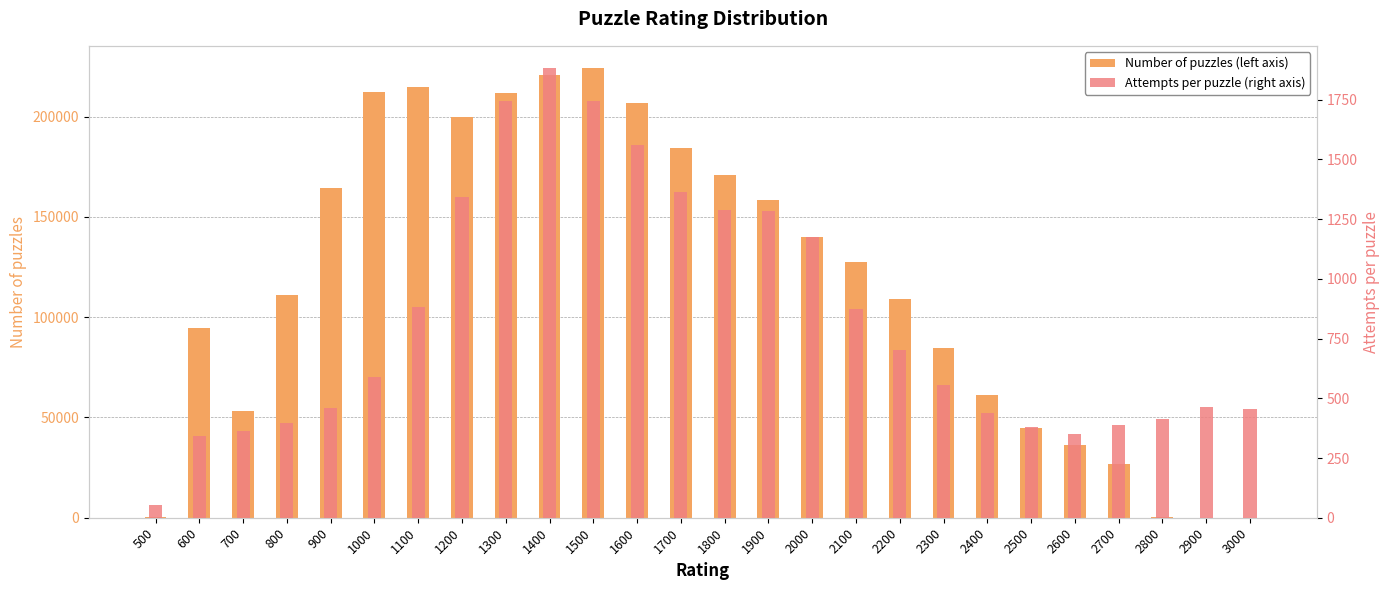

List the series in order of their peak value, lowest first.

Attempts per puzzle (right axis), Number of puzzles (left axis)